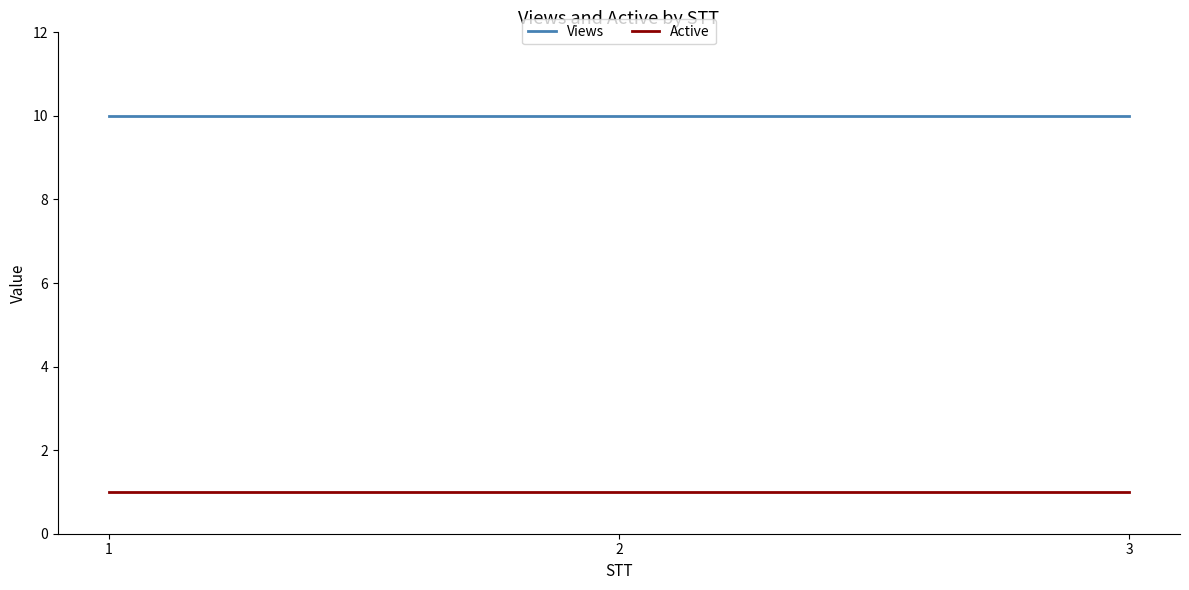

What is the total value across all series at 3?

11